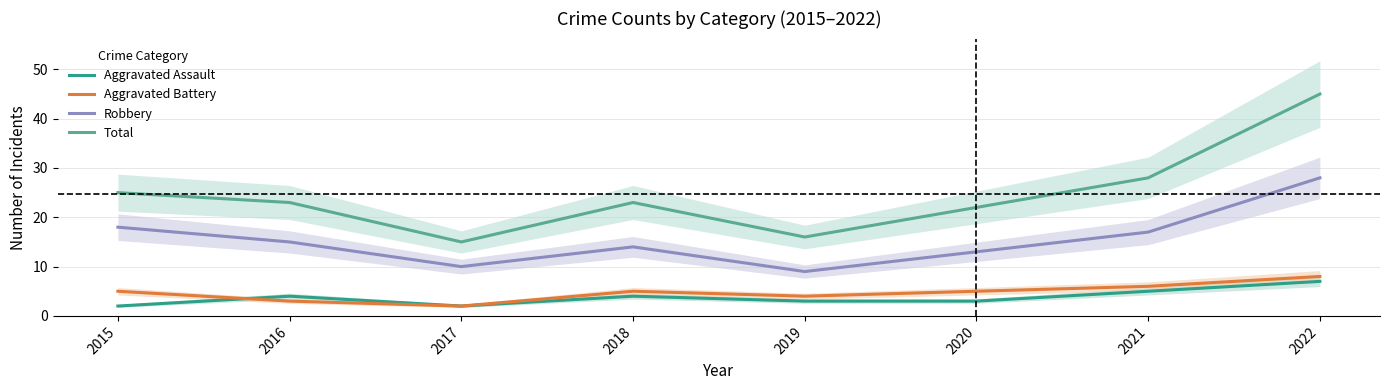

List the series in order of their peak value, highest first.

Total, Robbery, Aggravated Battery, Aggravated Assault